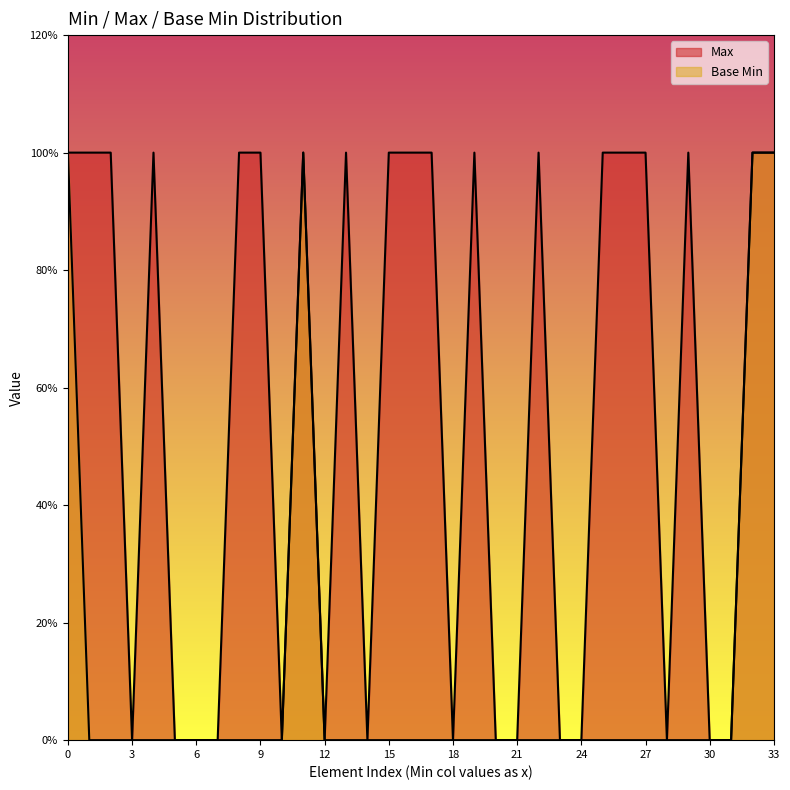

True or false: Max and Base Min cross at least once.

False